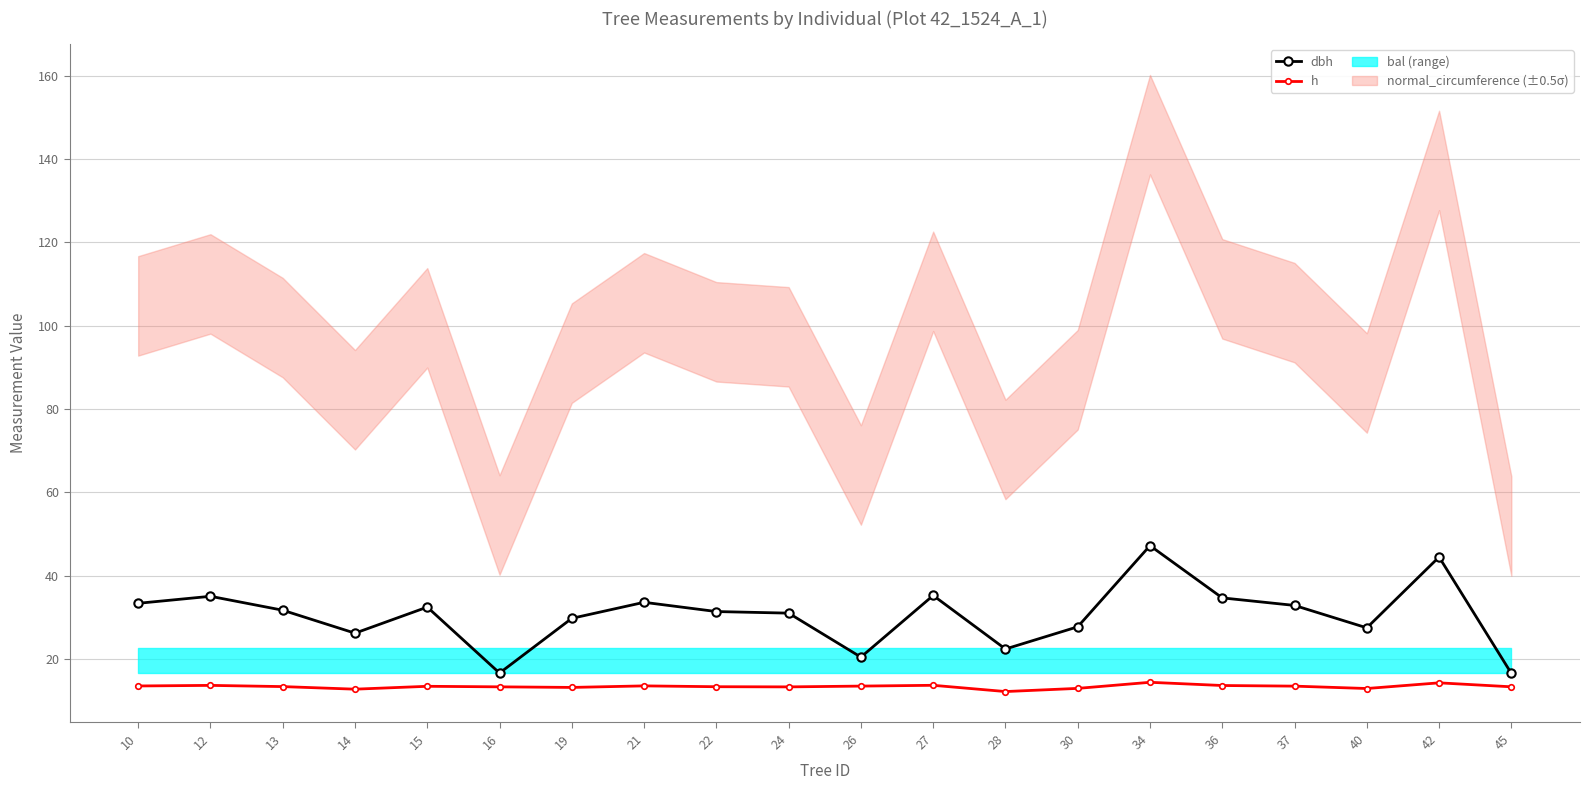

What is the sum of the h values at 16 and 22?

26.6